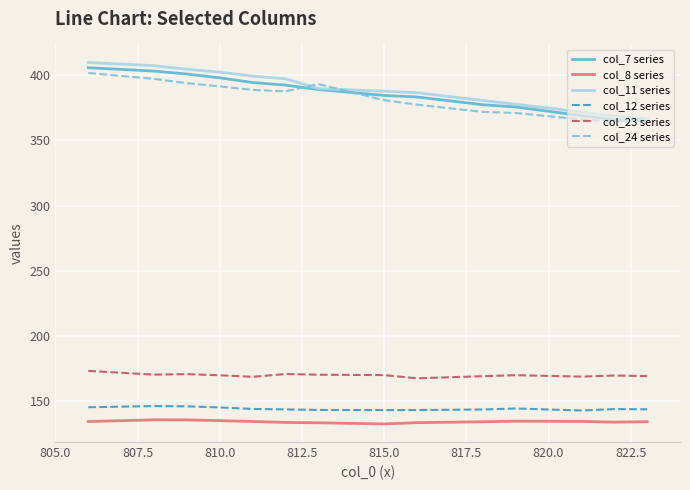

What is the smallest value displayed?

132.7